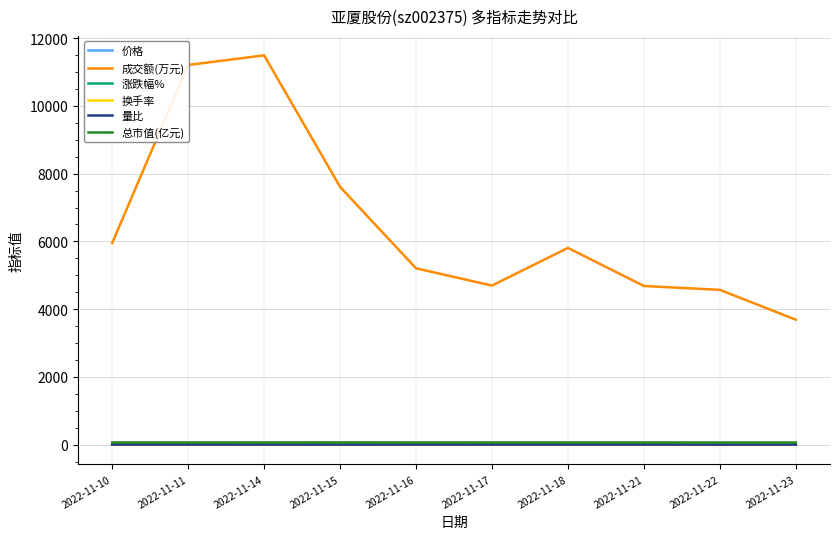

Does the chart have visible grid lines?

Yes